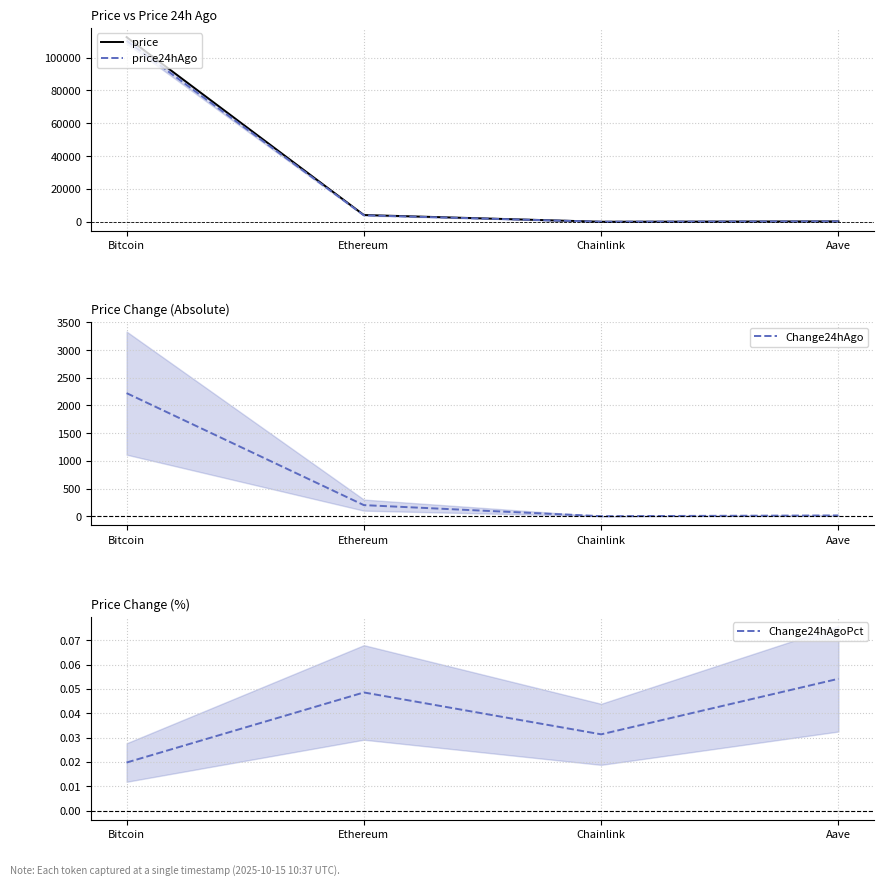

What position from the right is Chainlink?

2